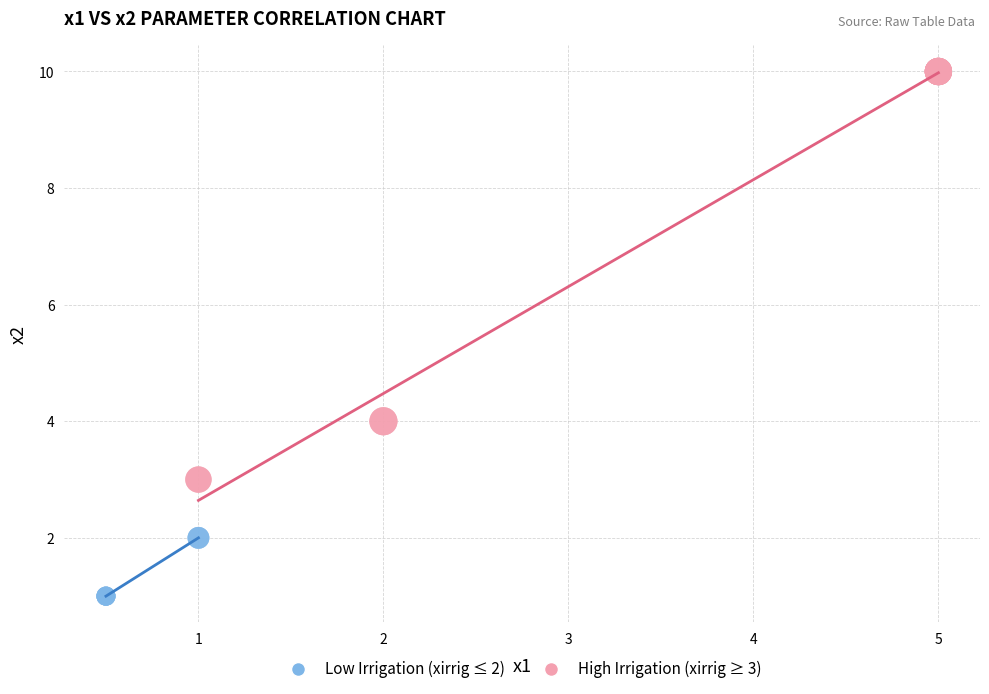

What are all the series names shown in the legend?

Low Irrigation (xirrig ≤ 2), High Irrigation (xirrig ≥ 3)